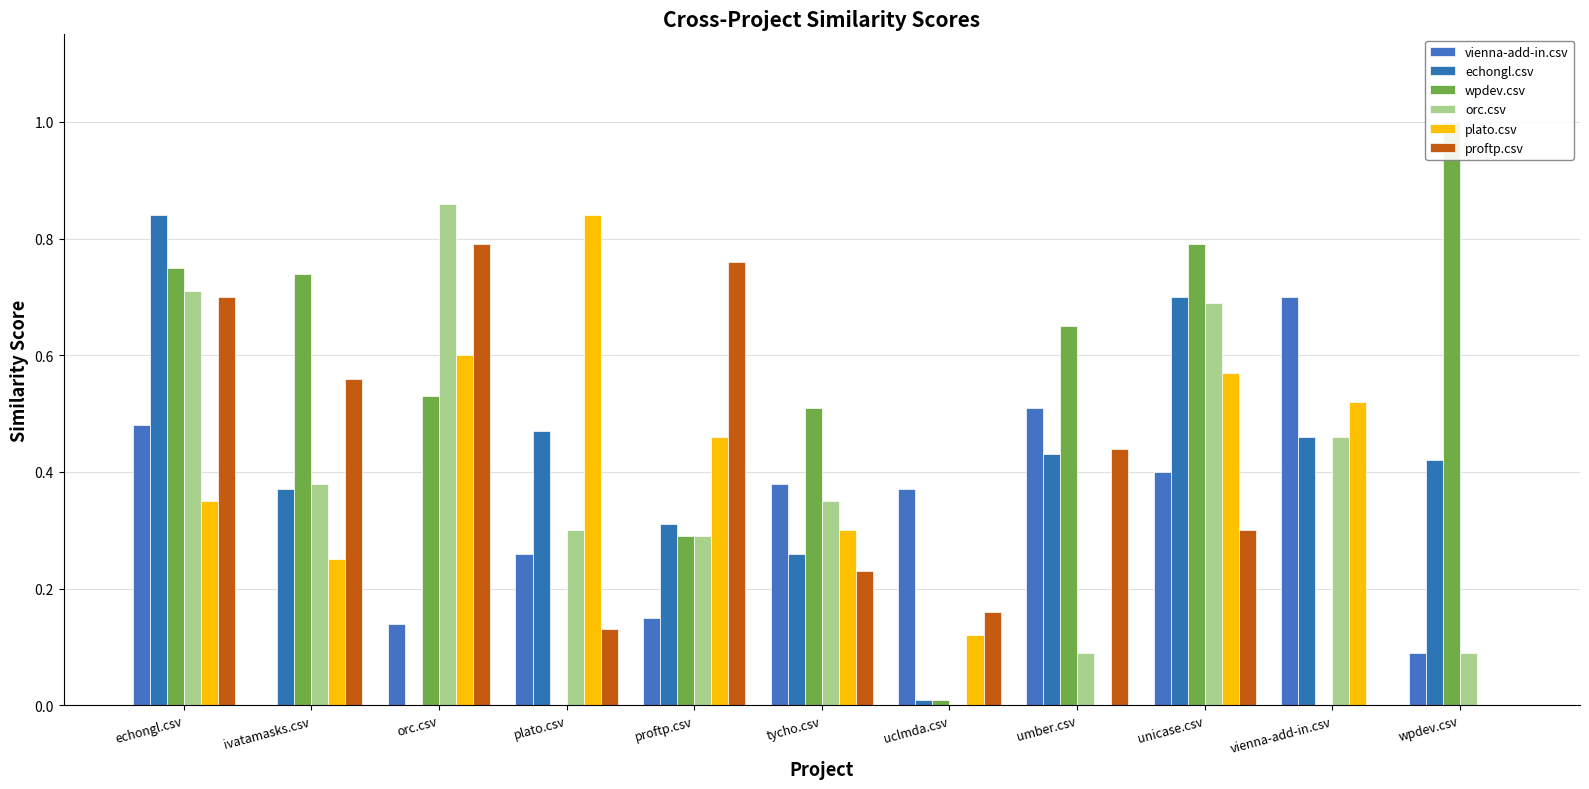

Does the chart contain any negative values?

No